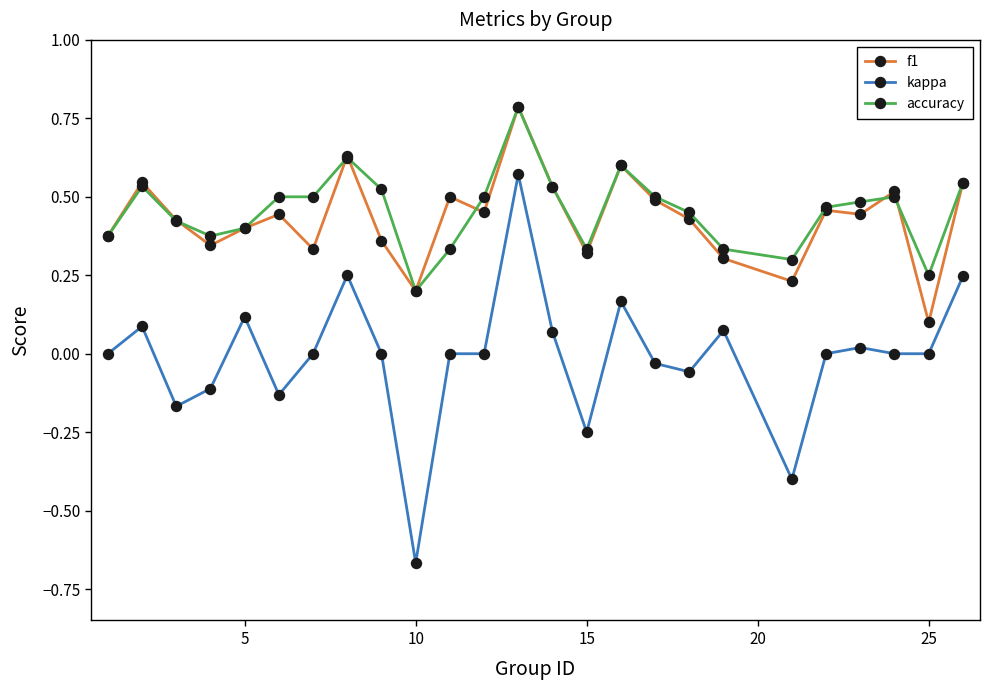

True or false: f1 and kappa cross at least once.

False